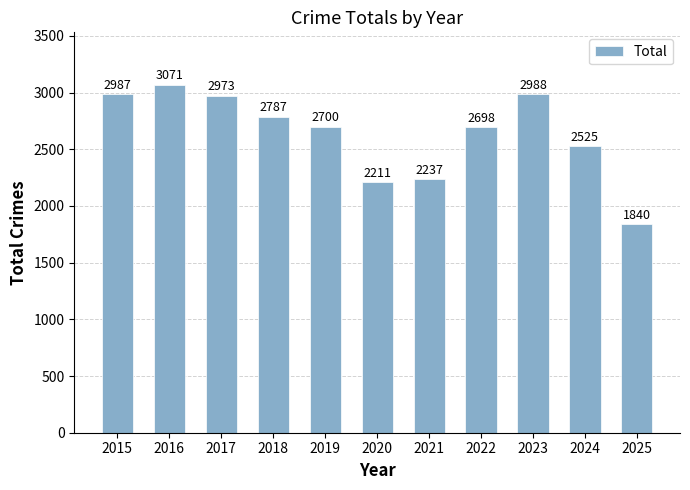

Between 2022 and 2016, which is larger?

2016